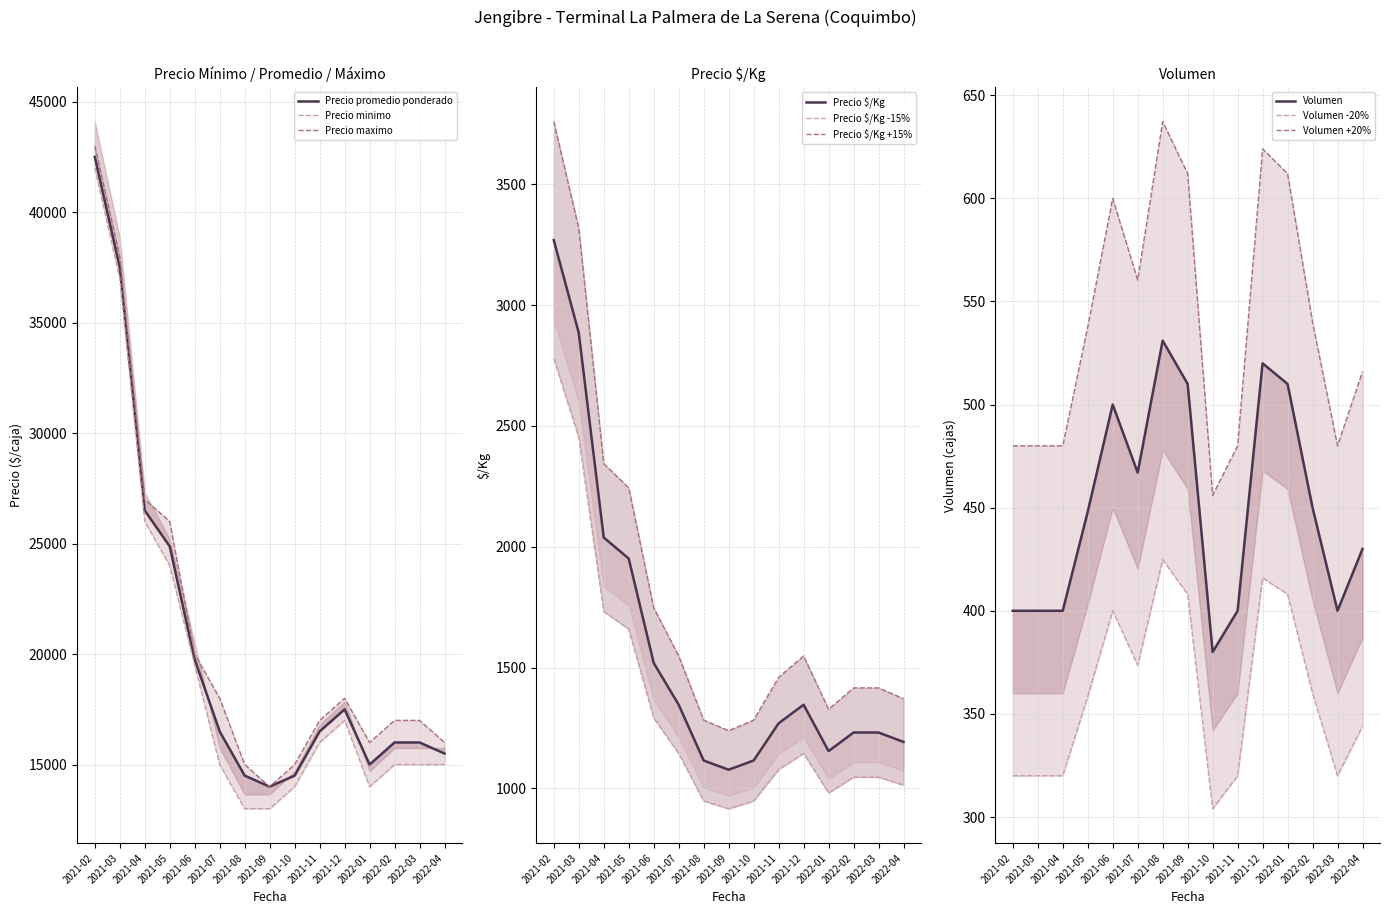

At which label does Precio minimo first exceed 15000?

2021-02